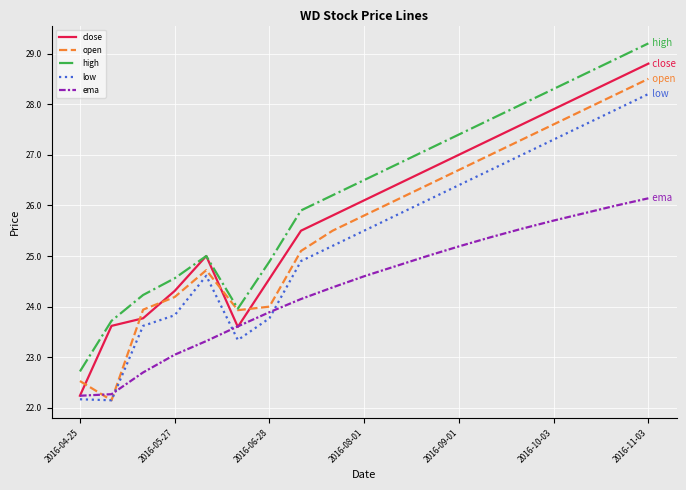

How many interior local peaks does the open series have?

1